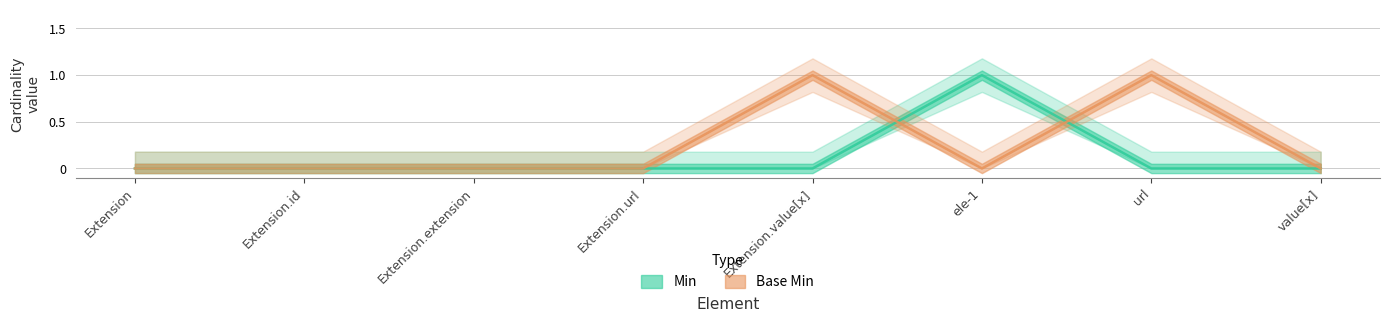

At how many categories does at least one series exceed 0?

3